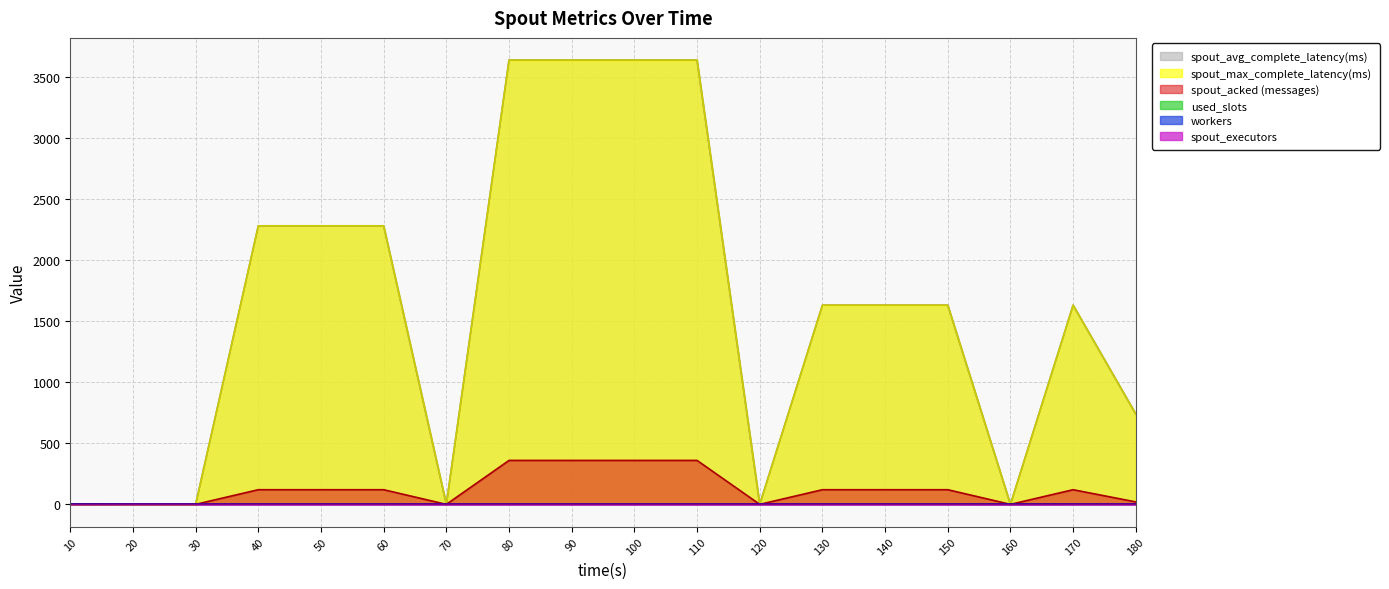

Is the value of spout_avg_complete_latency(ms) at 150 greater than the value of spout_acked (messages) at 150?

Yes